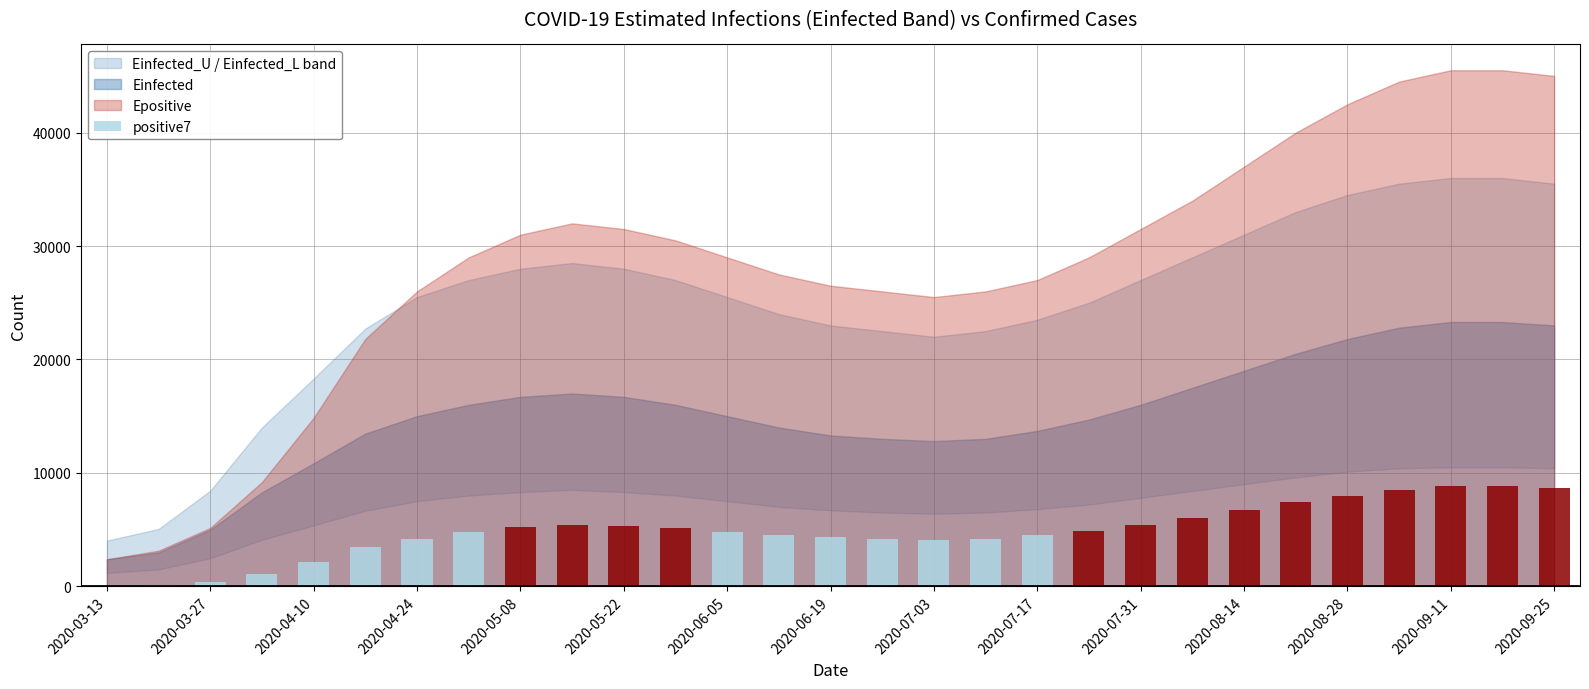

What is the sum of all values?

141077.7